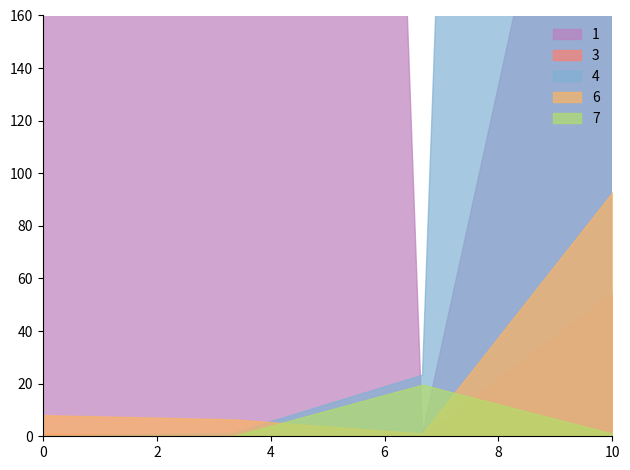

What is the value of the 12th point from the left?

1996.9